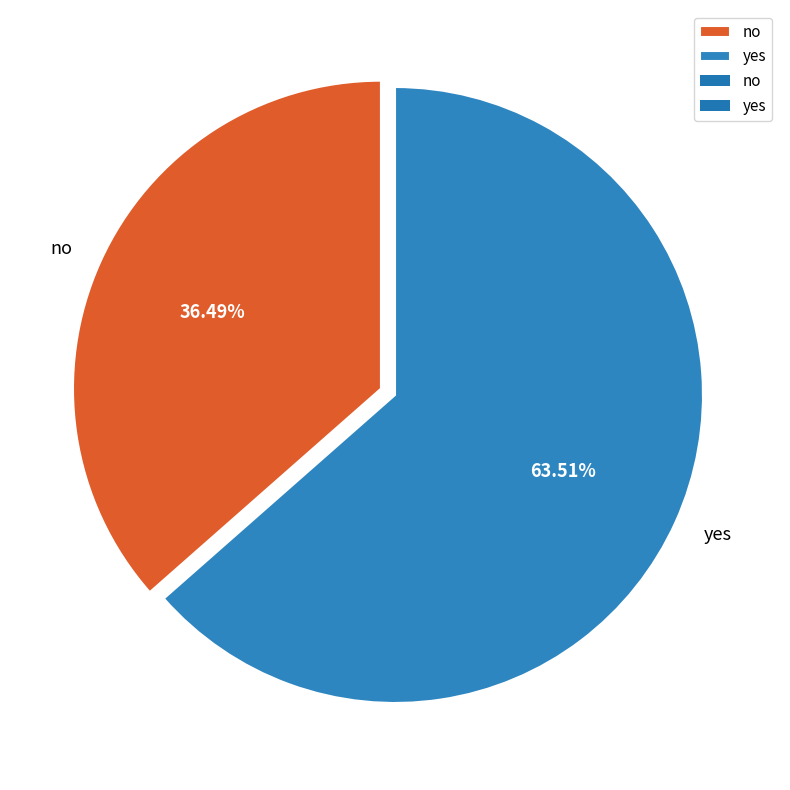

What is the ratio of the value at no to the value at yes?

0.6